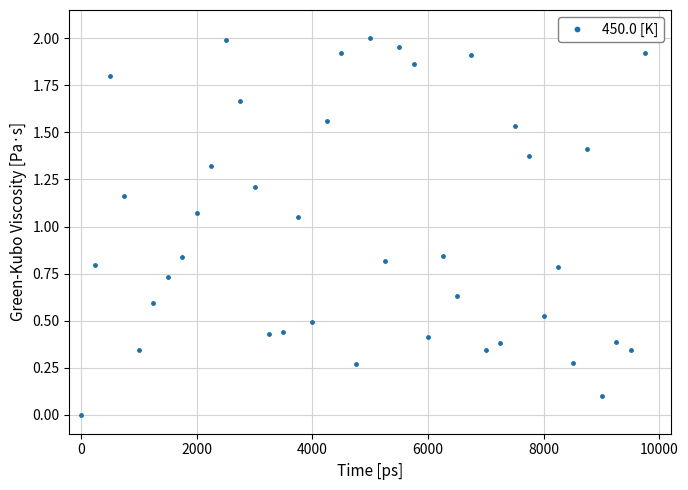

What is the value of the 37th point from the left?

0.1